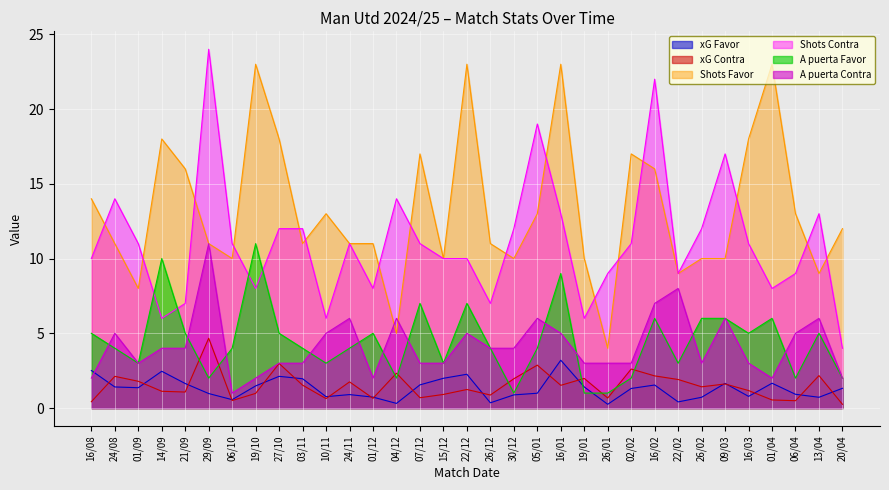

How many distinct data groups are displayed?

6